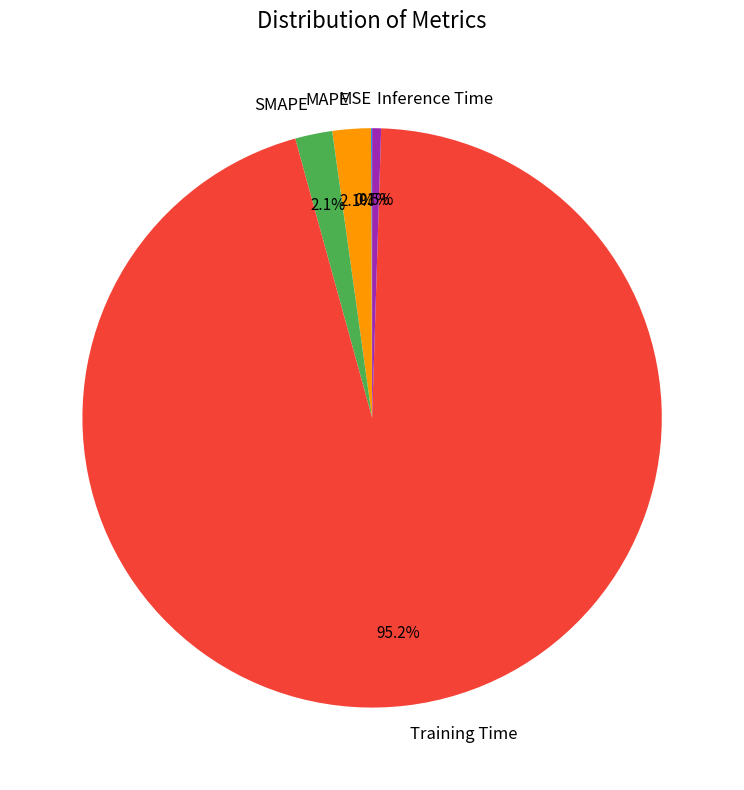

Between Training Time and Inference Time, which is larger?

Training Time